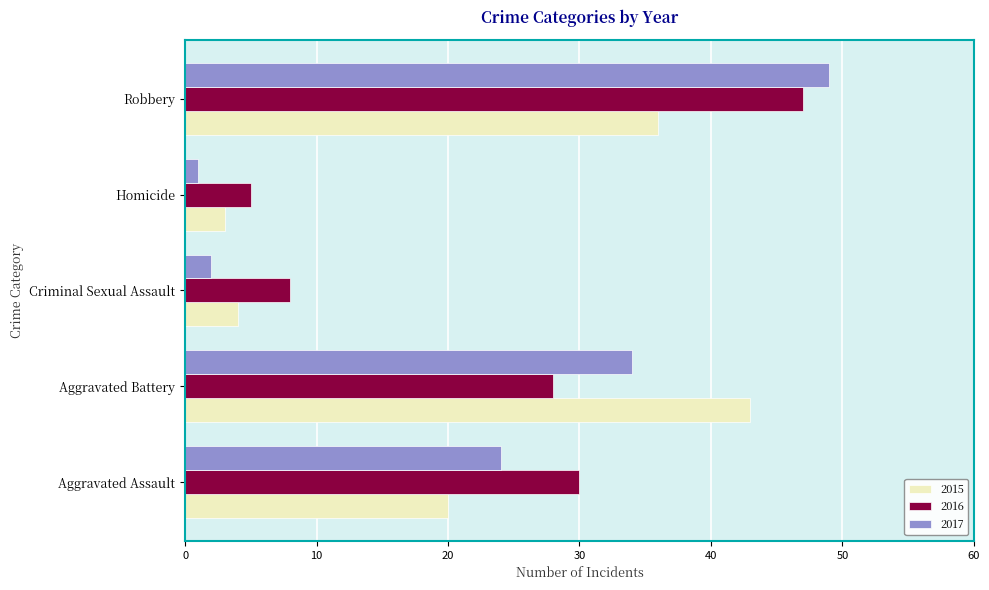

True or false: 2016 has a value of 30 at Aggravated Assault.

True